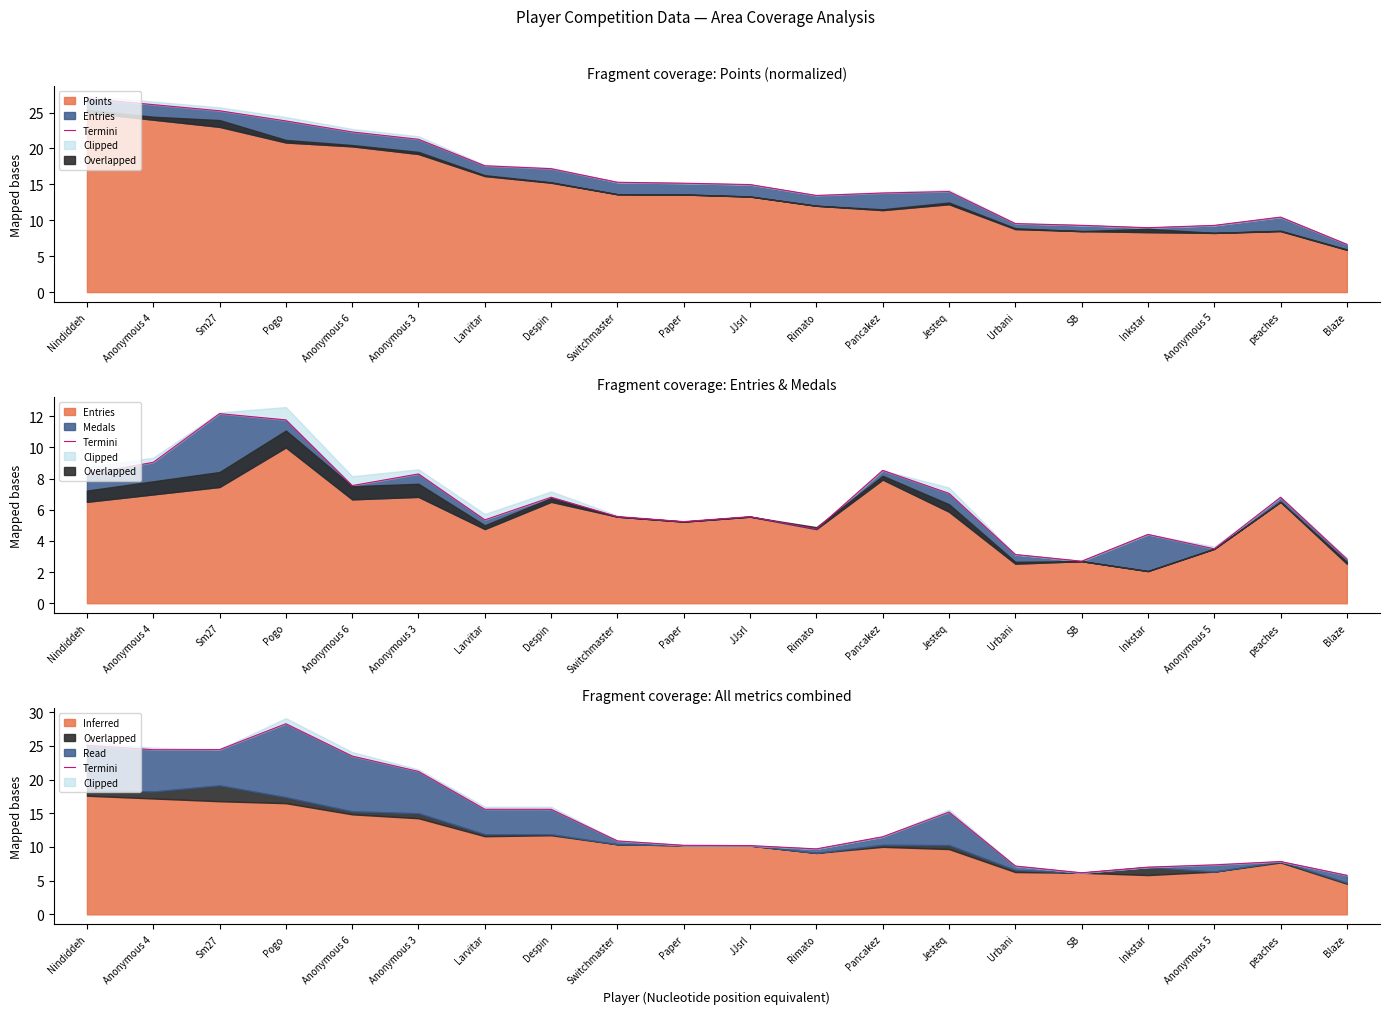

How many points are higher than both their immediate neighbors (excluding endpoints)?

3